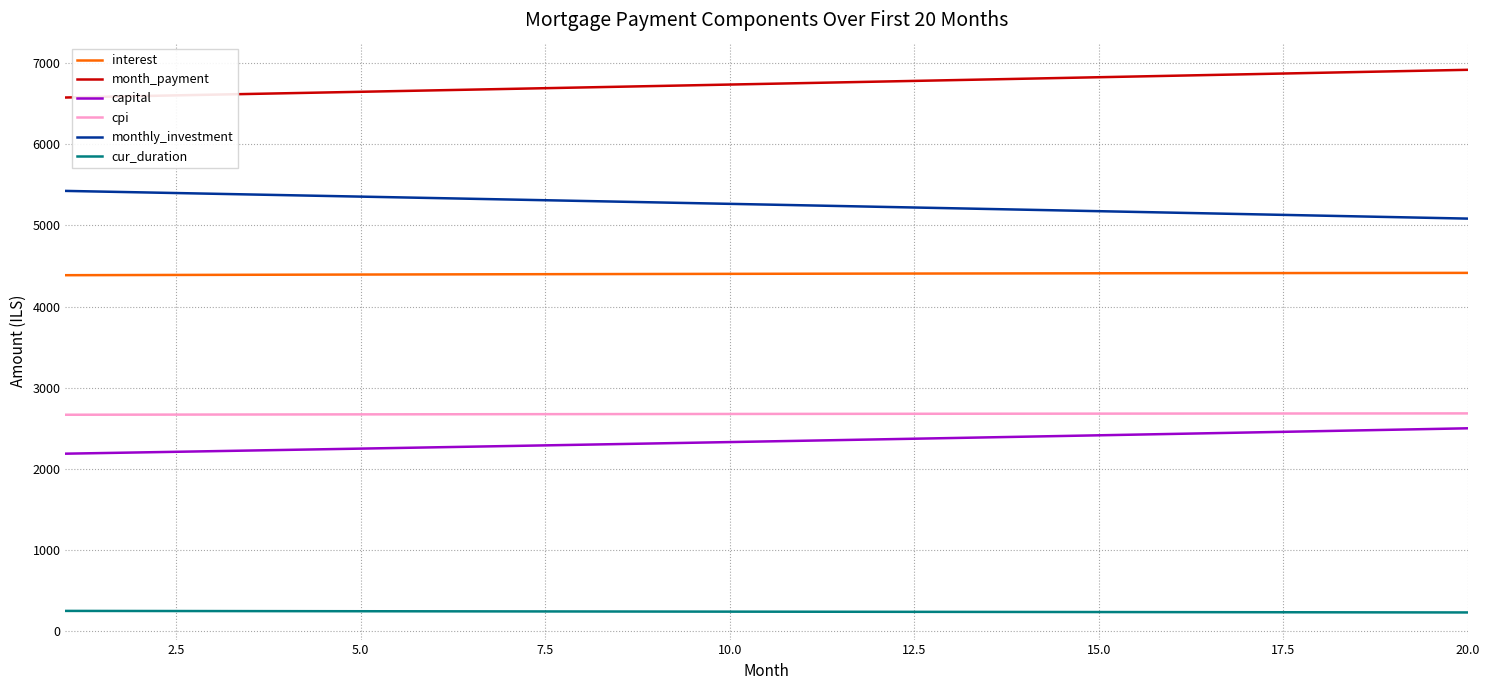

Is this an area chart (filled region under the line)?

No